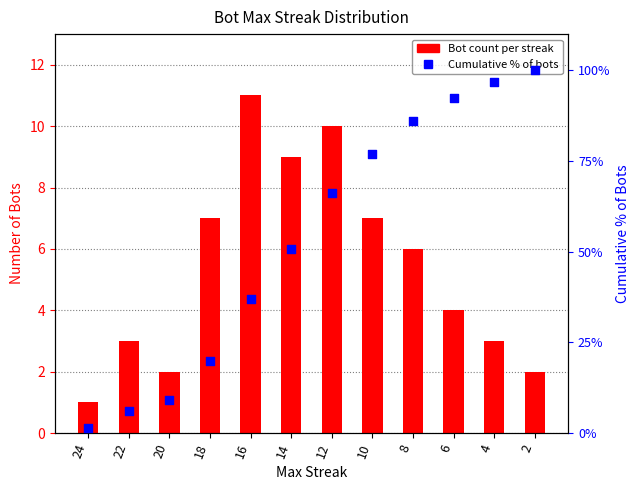

Which series reaches the minimum Y coordinate?

Bot count per streak